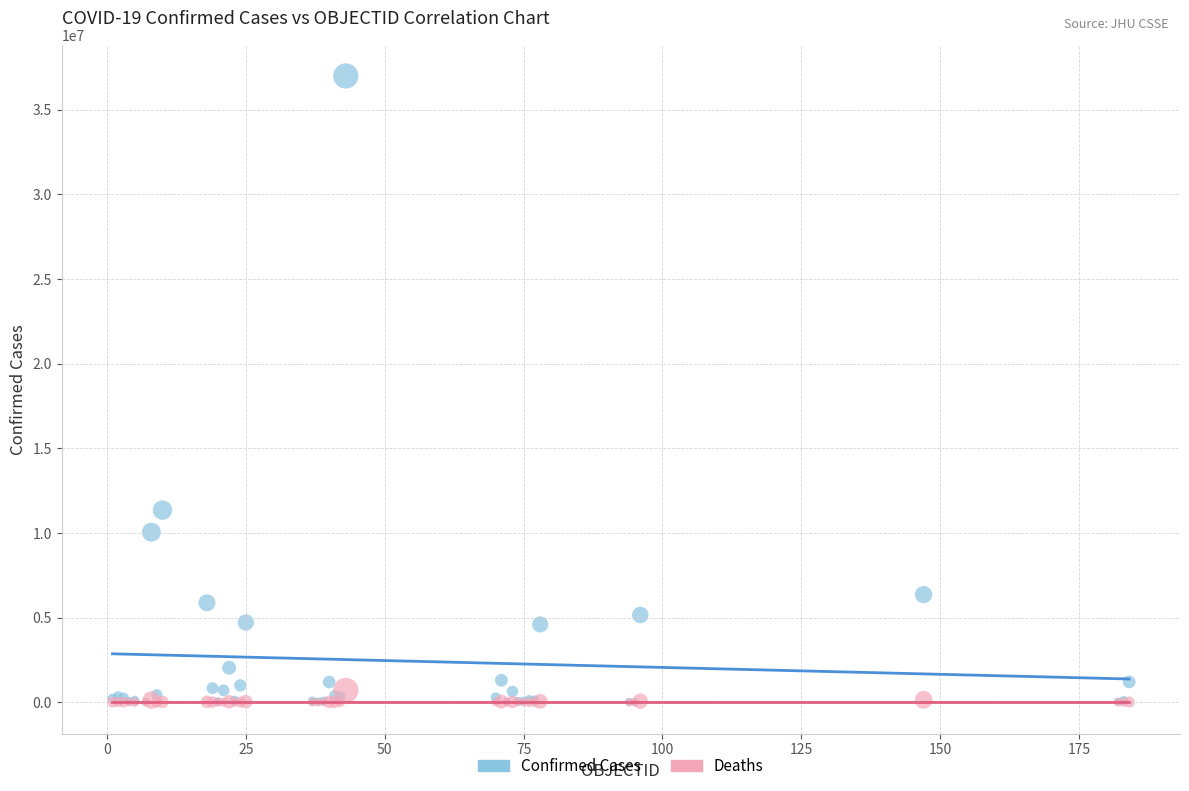

In the Confirmed Cases series, what Y value is closest to 18497678?

11347698